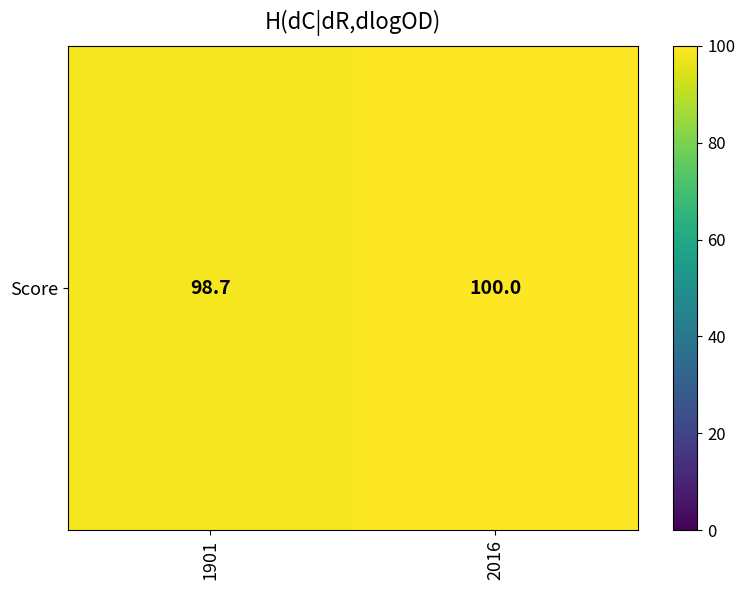

The chart shows a value of 100.0 at 2016. True or false?

True